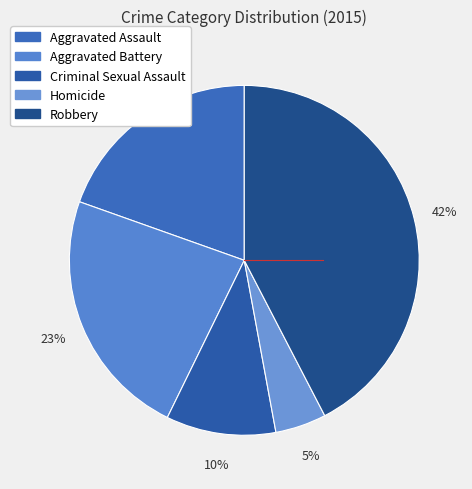

How many slices are in this pie chart?

5